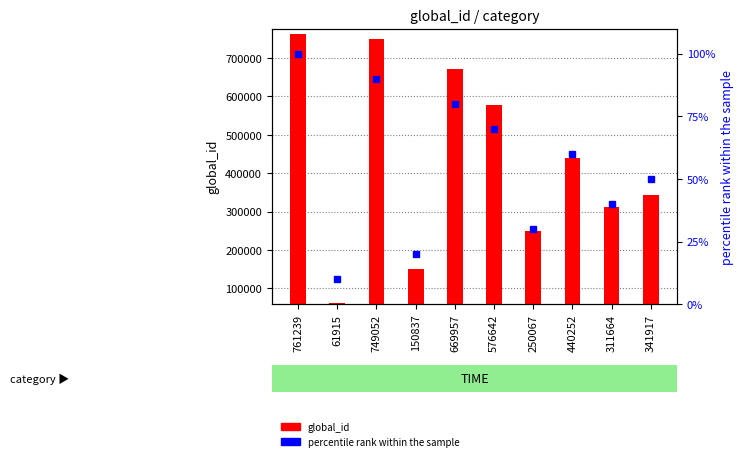

Is it true that global_id equals 311664 at 311664?

True